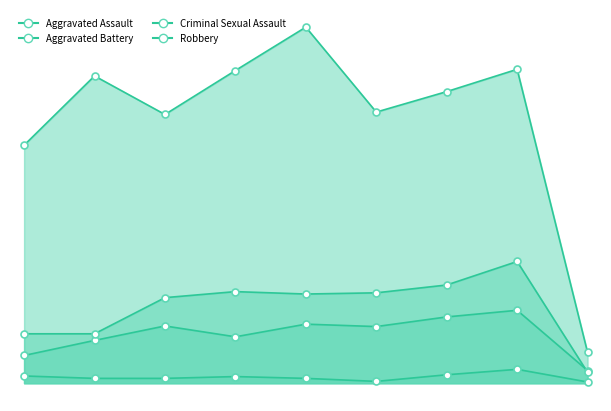

Which series has the widest spread of Y values?

Robbery